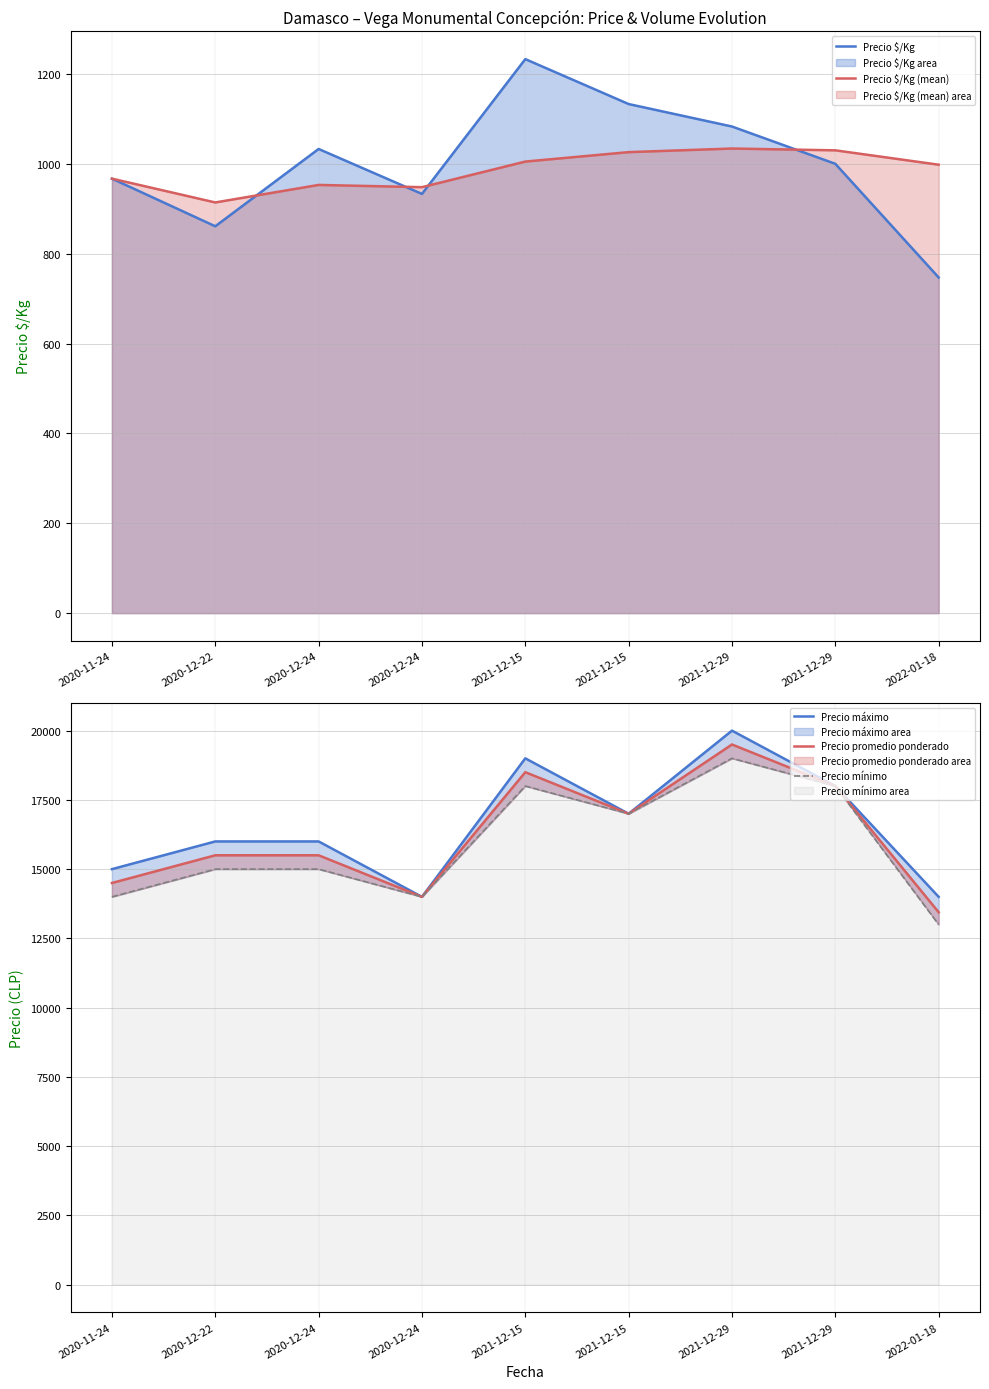

Where is Precio $/Kg (mean) nearest to the value 974?

2020-11-24